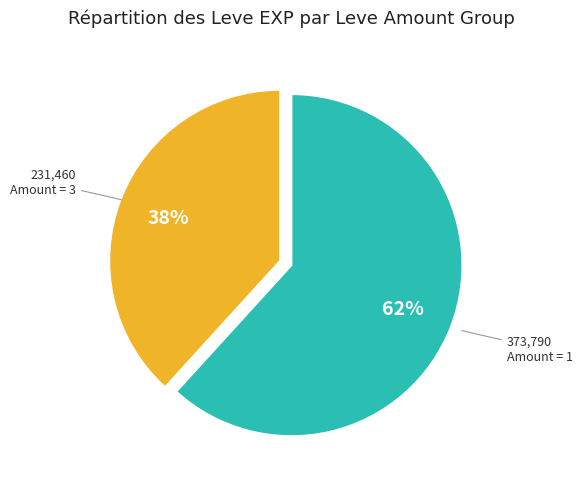

Is there any slice that represents more than half of the pie?

Yes